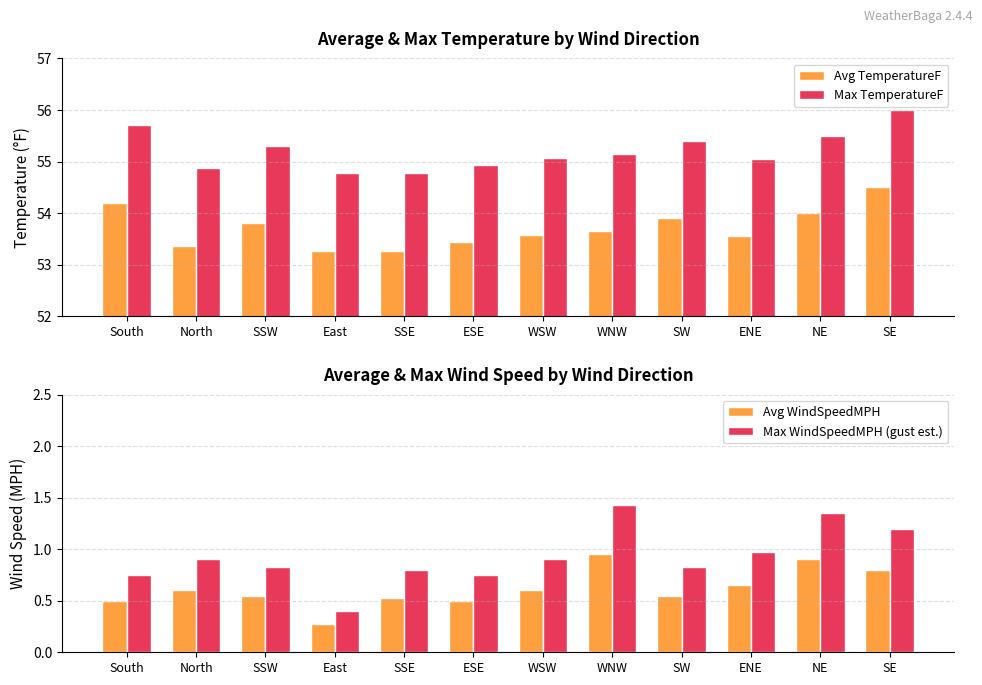

How many groups of bars are there?

12